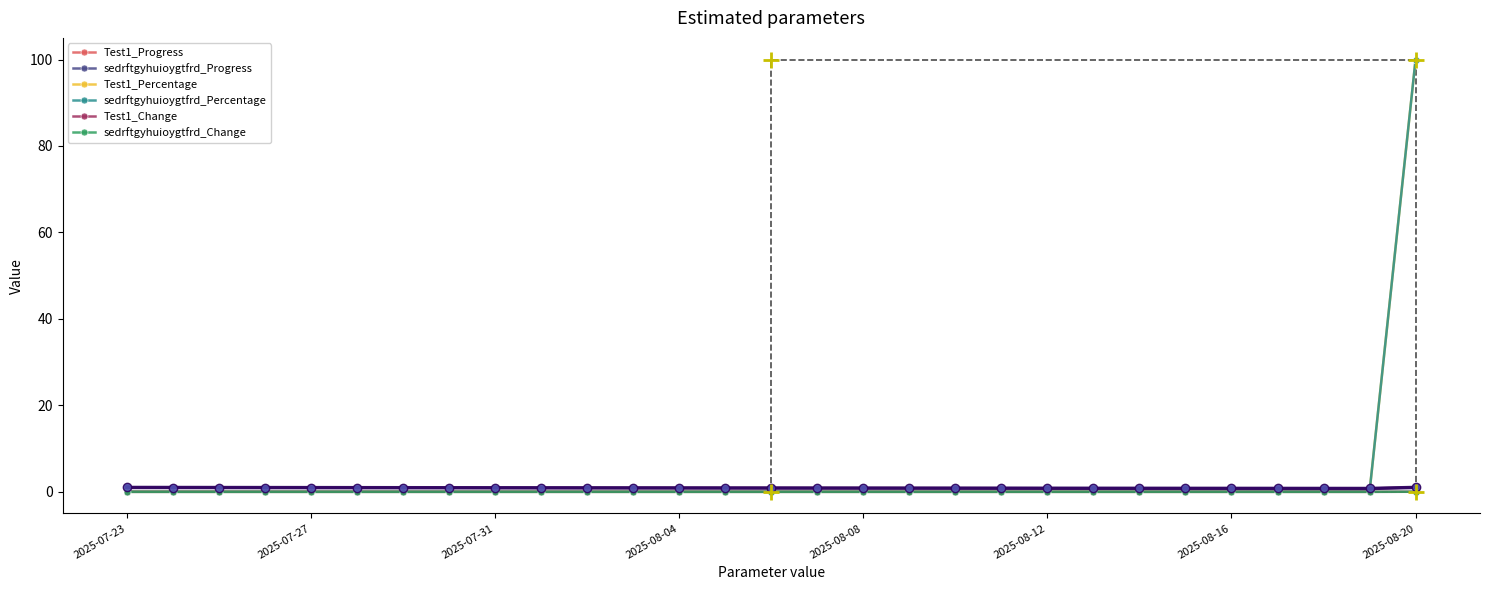

Which series has the largest total across all categories?

Test1_Percentage